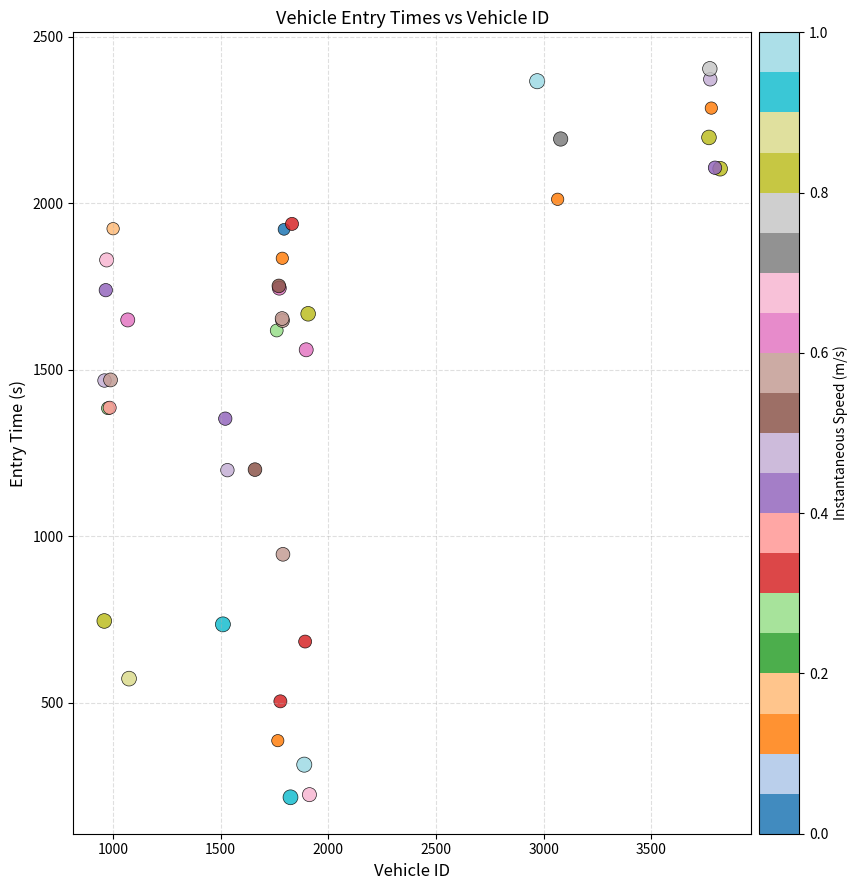

What Y value in the scatter plot is closest to 1309?

1353.0